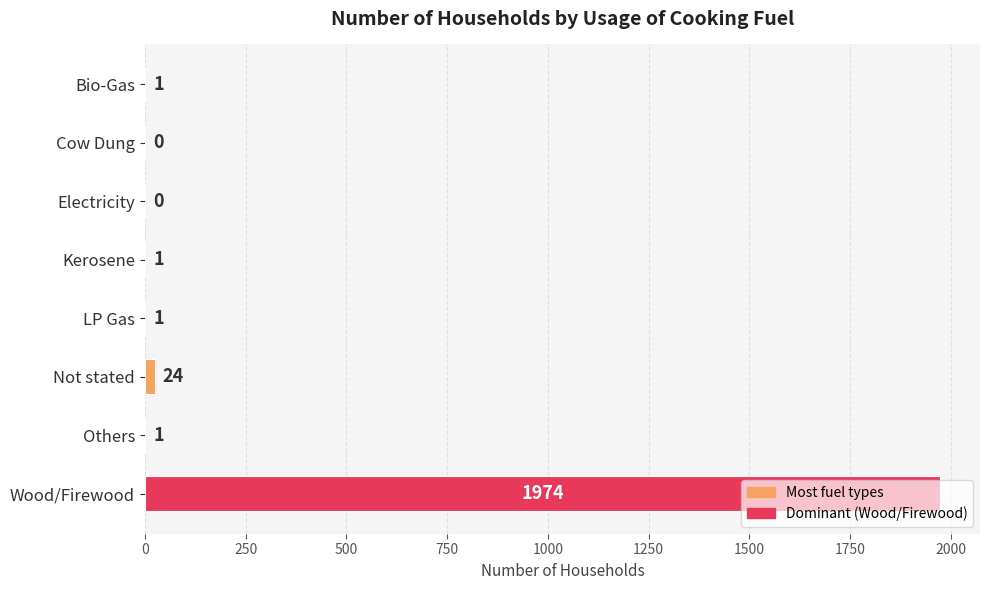

Where is the data nearest to the value 987?

Not stated